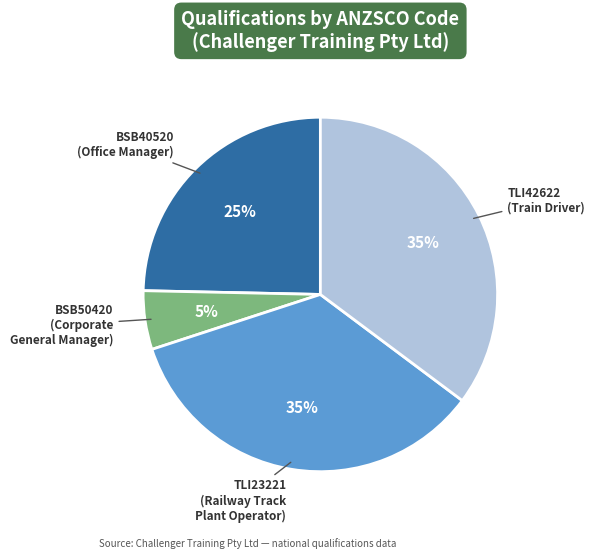

Does any single category account for the majority?

No